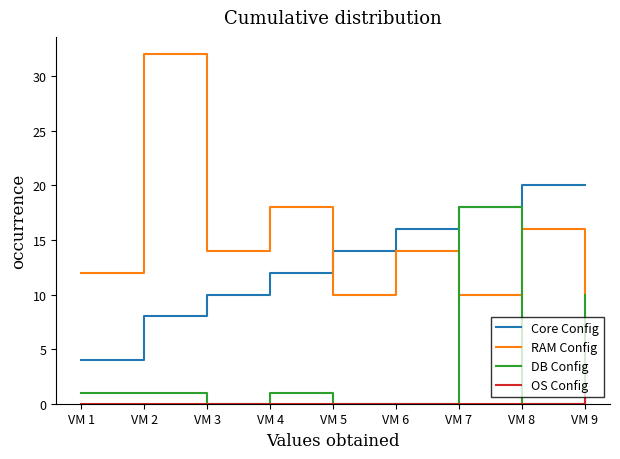

Which category has the highest value in the OS Config series?

VM 9